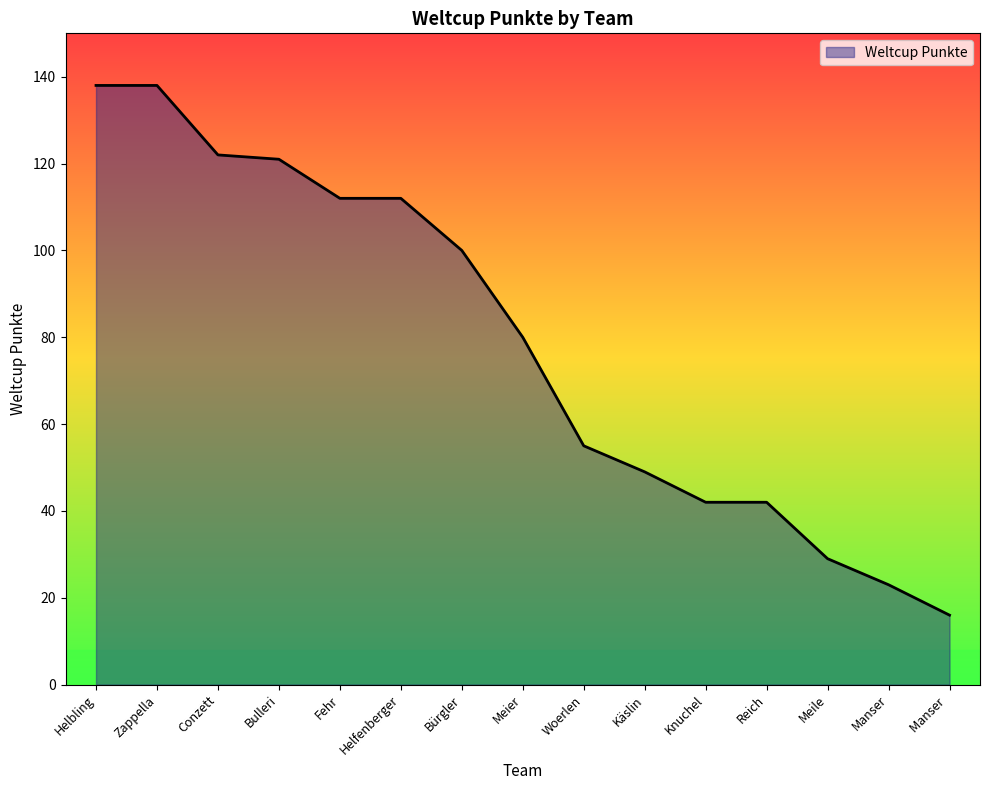

What value does the data have at Fehr?

112